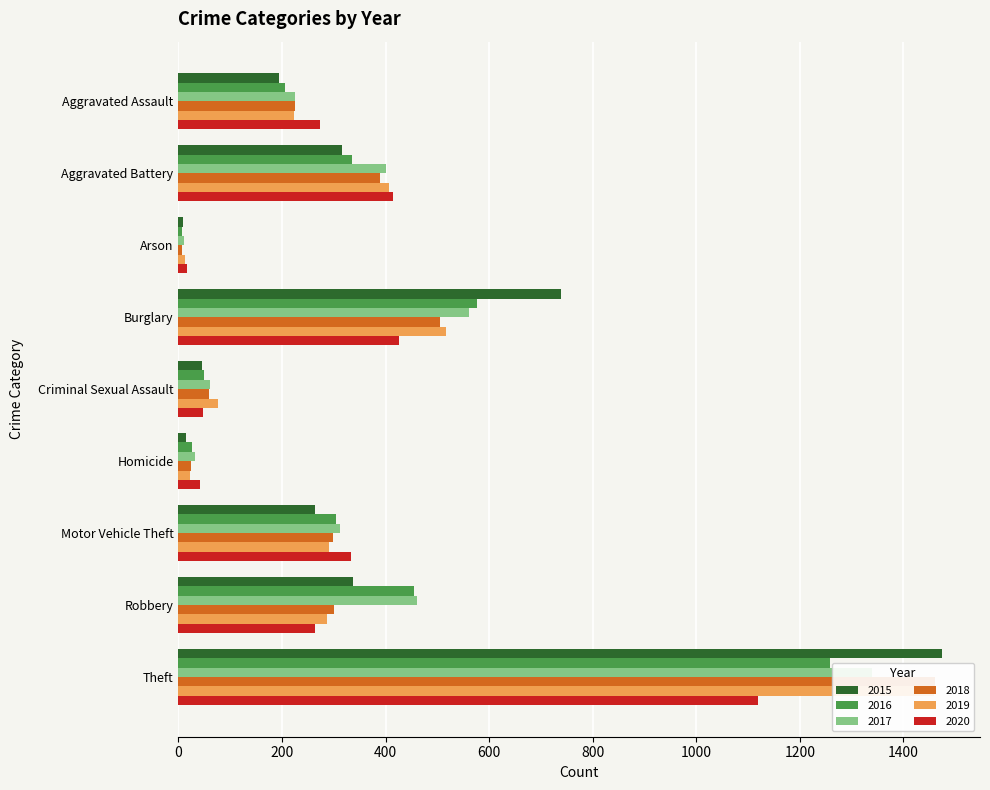

Reading left to right, extract all data points from this chart.

2015: Aggravated Assault=194	Aggravated Battery=316	Arson=9	Burglary=738	Criminal Sexual Assault=46	Homicide=15	Motor Vehicle Theft=263	Robbery=337	Theft=1474
2016: Aggravated Assault=206	Aggravated Battery=336	Arson=7	Burglary=576	Criminal Sexual Assault=50	Homicide=26	Motor Vehicle Theft=304	Robbery=454	Theft=1259
2017: Aggravated Assault=225	Aggravated Battery=400	Arson=10	Burglary=562	Criminal Sexual Assault=62	Homicide=33	Motor Vehicle Theft=312	Robbery=460	Theft=1339
2018: Aggravated Assault=225	Aggravated Battery=389	Arson=7	Burglary=506	Criminal Sexual Assault=60	Homicide=25	Motor Vehicle Theft=298	Robbery=301	Theft=1461
2019: Aggravated Assault=223	Aggravated Battery=407	Arson=12	Burglary=517	Criminal Sexual Assault=77	Homicide=22	Motor Vehicle Theft=290	Robbery=287	Theft=1459
2020: Aggravated Assault=273	Aggravated Battery=415	Arson=17	Burglary=425	Criminal Sexual Assault=48	Homicide=41	Motor Vehicle Theft=333	Robbery=263	Theft=1120